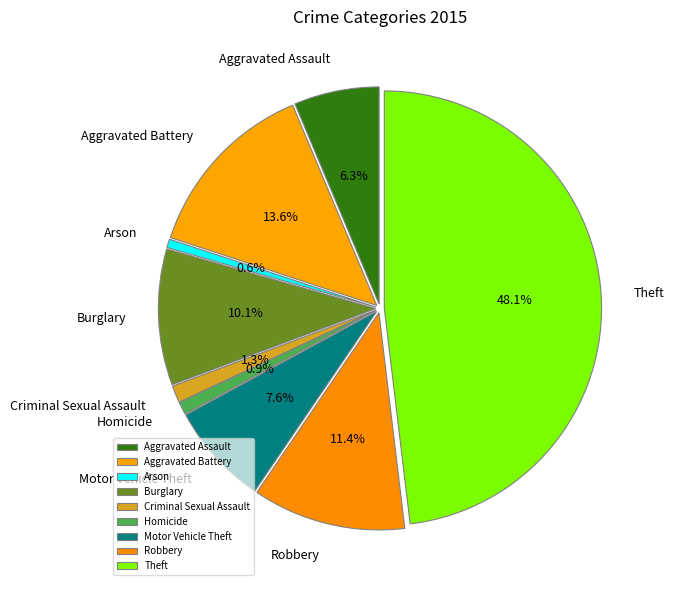

To the nearest percent, what is the average slice percentage?

11%